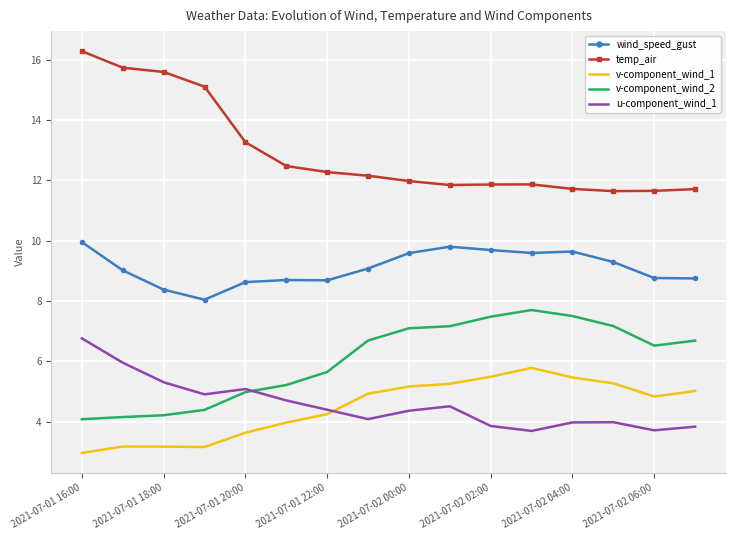

What is the maximum value shown in the chart?

16.3